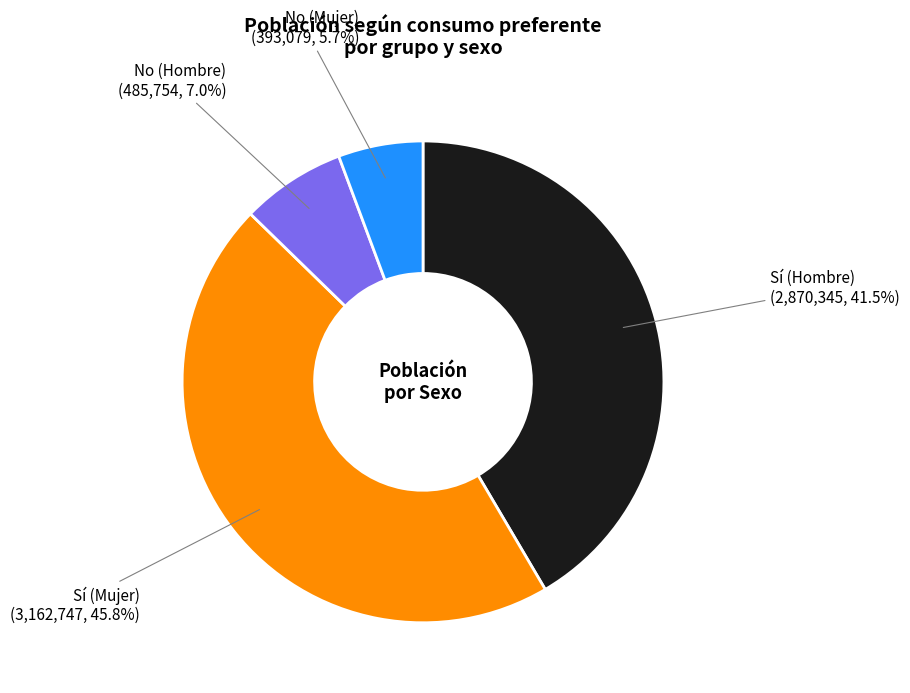

Does any single category account for the majority?

No